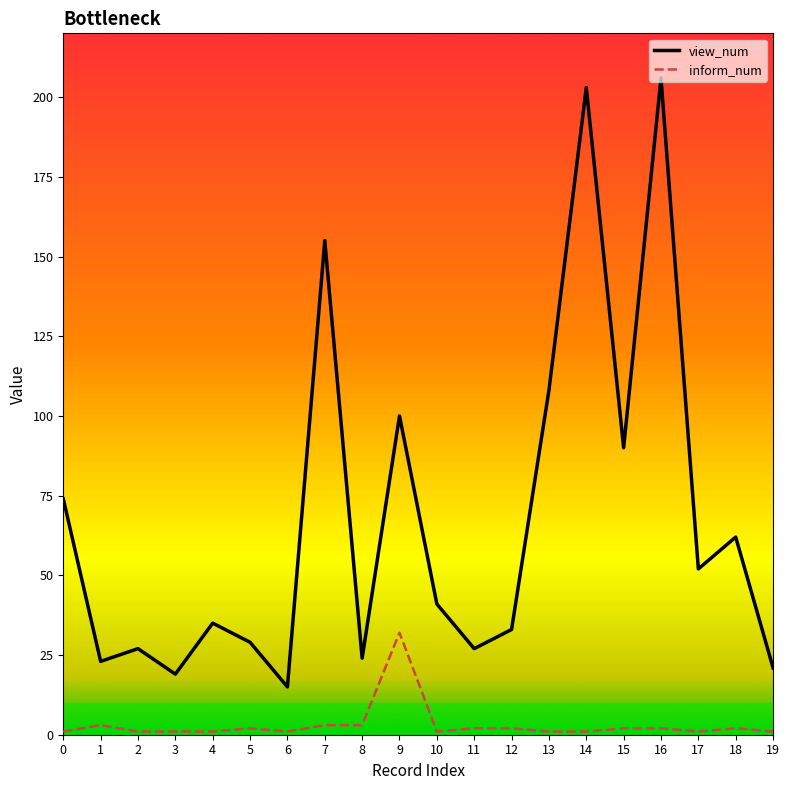

Which label corresponds to the largest value in the chart?

16